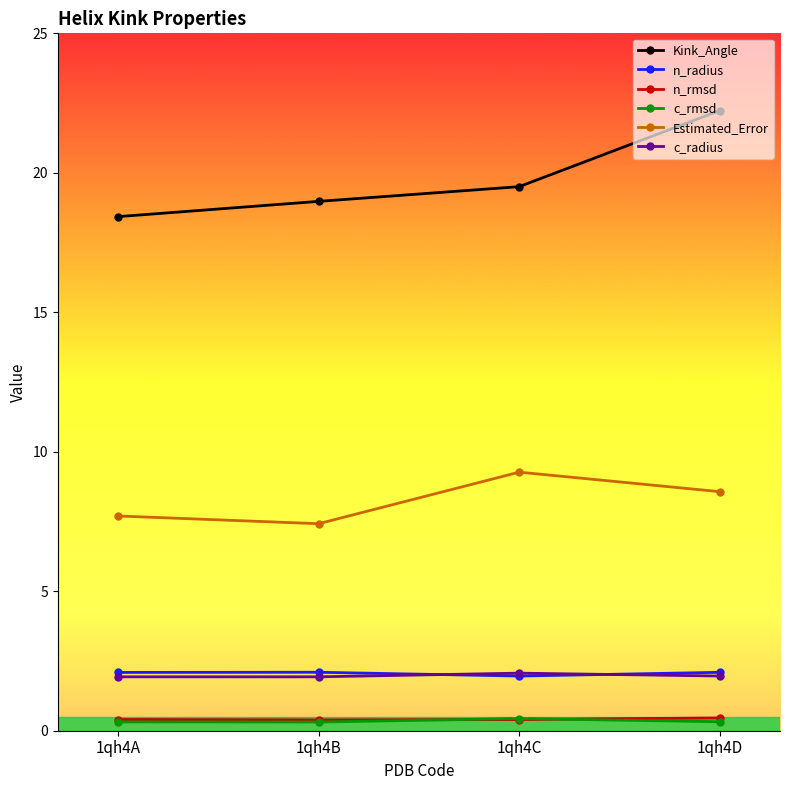

Read the Kink_Angle value at 1qh4A.

18.4